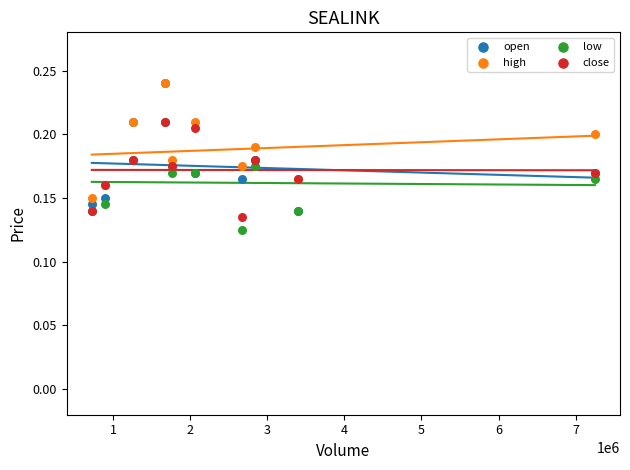

What are all the series names shown in the legend?

open, high, low, close